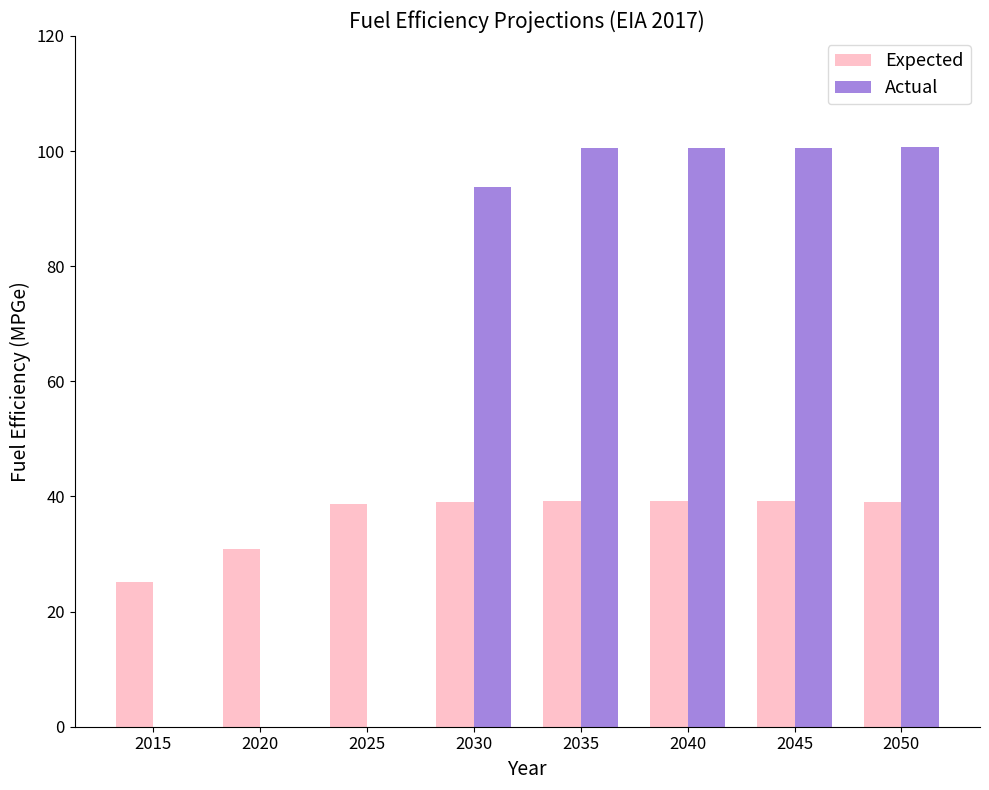

What is the maximum value shown in the chart?

100.7